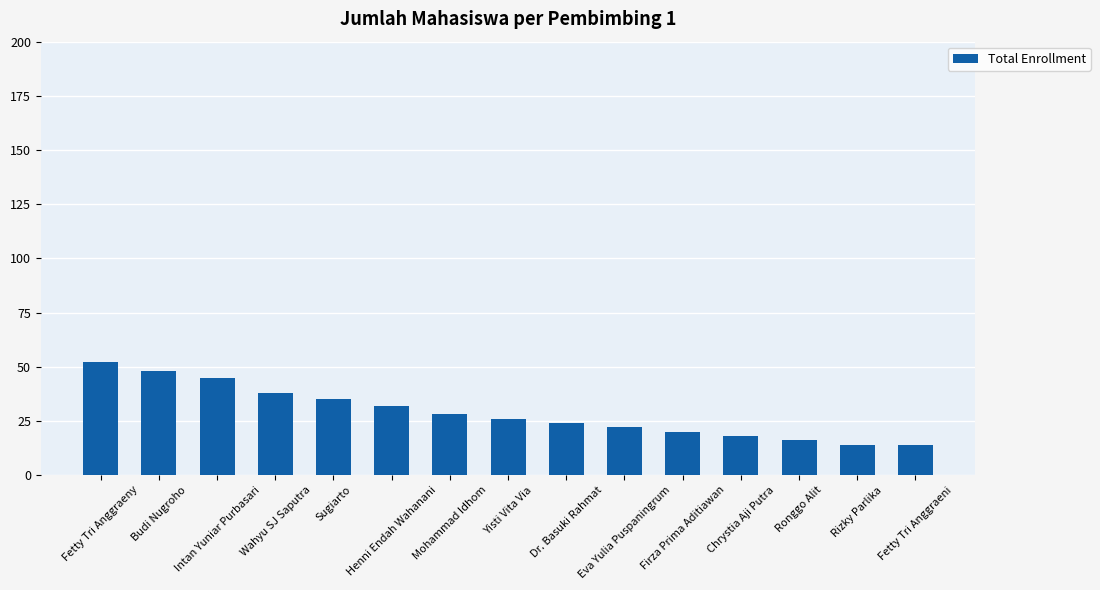

Count the number of data series in this chart.

1